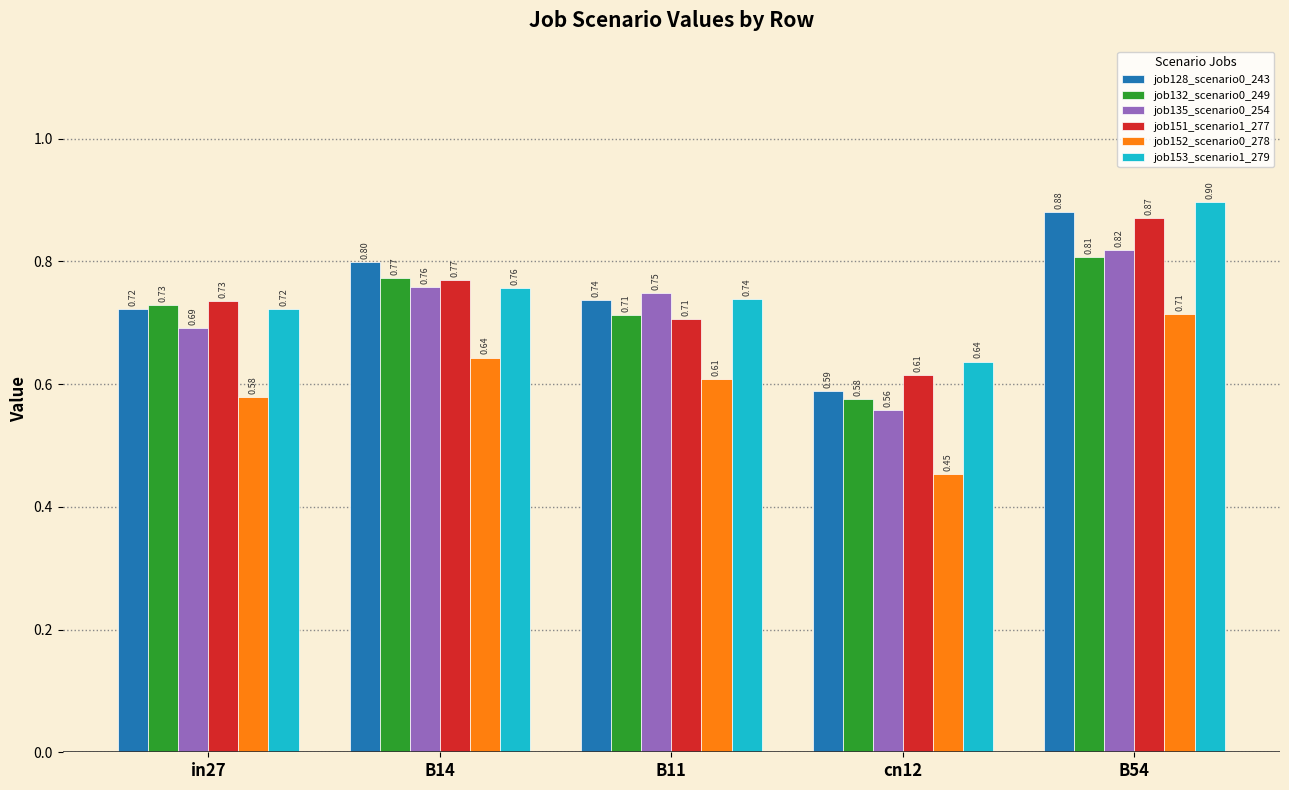

The job132_scenario0_249 series shows 1.0 at in27. True or false?

False